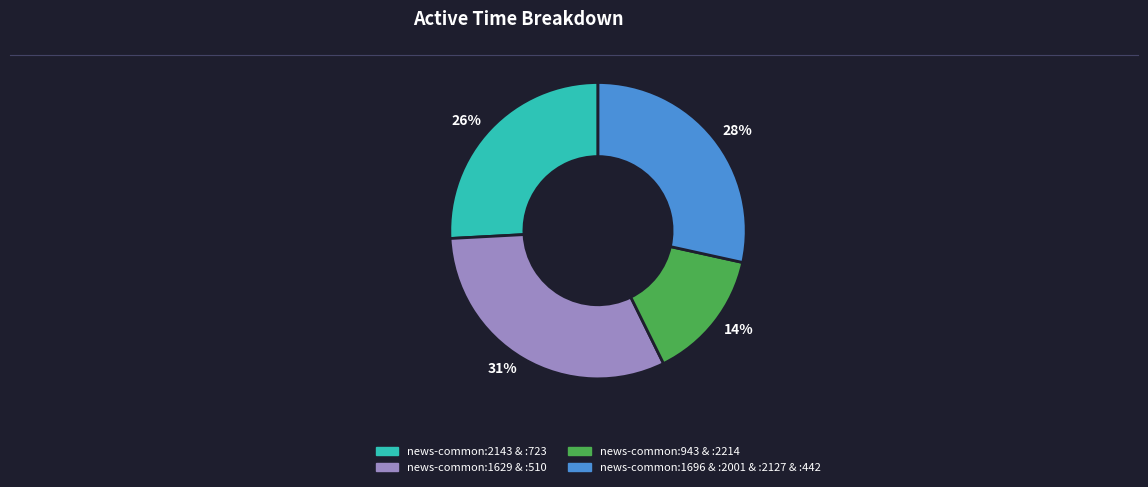

Count the number of slices in the pie.

4